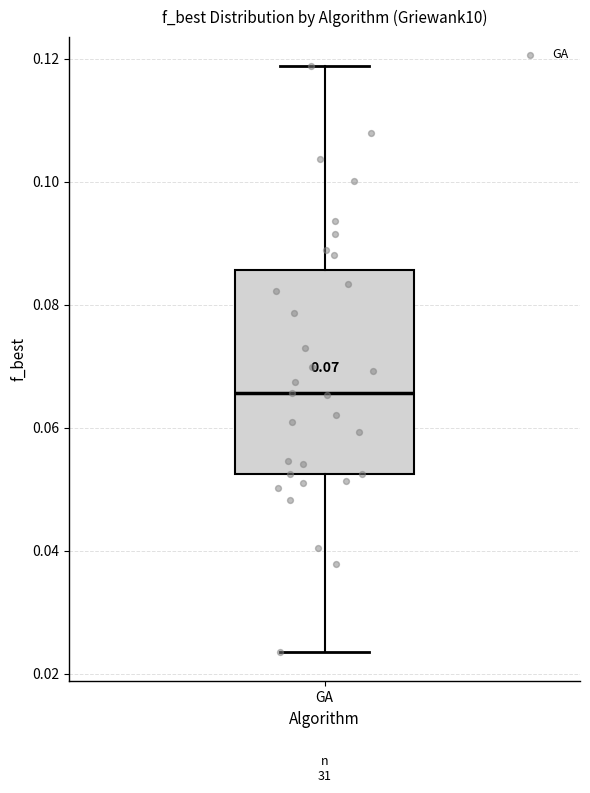

Read this box plot against the y-axis: the position of the median line, the range covered by the box, and the ends of both whiskers. The values are not printed on the chart, so give them approximately, as read against the axis.

median 0.066, box 0.052 to 0.086, whiskers 0.024 to 0.118